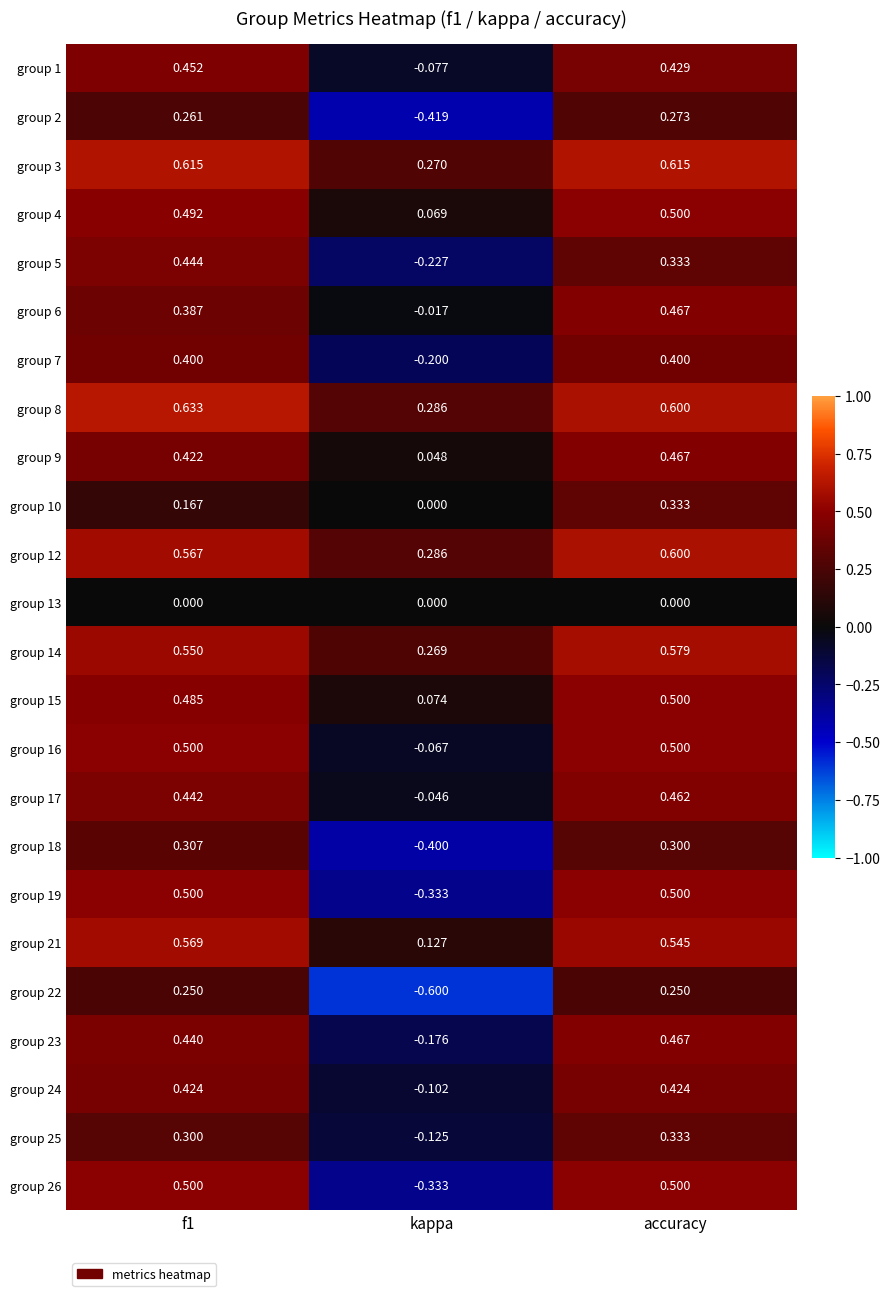

At which label does group 8 reach its minimum?

kappa